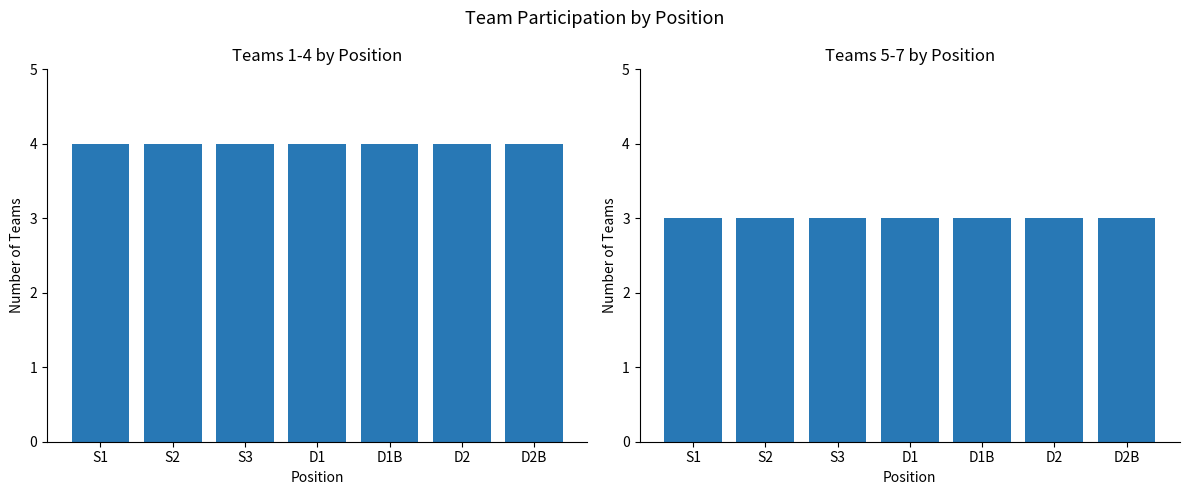

At which label is Teams 1-4 closest to 4?

S1